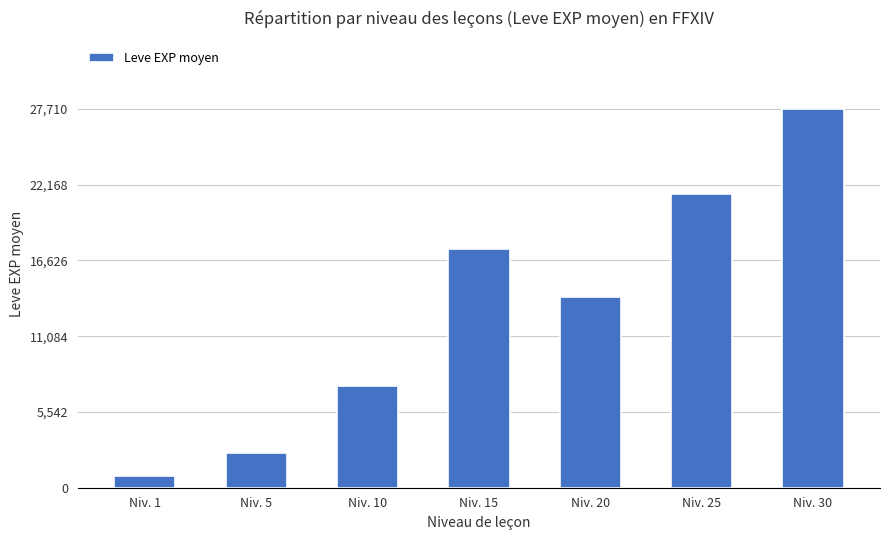

At which category does the chart reach its minimum across all series?

Niv. 1